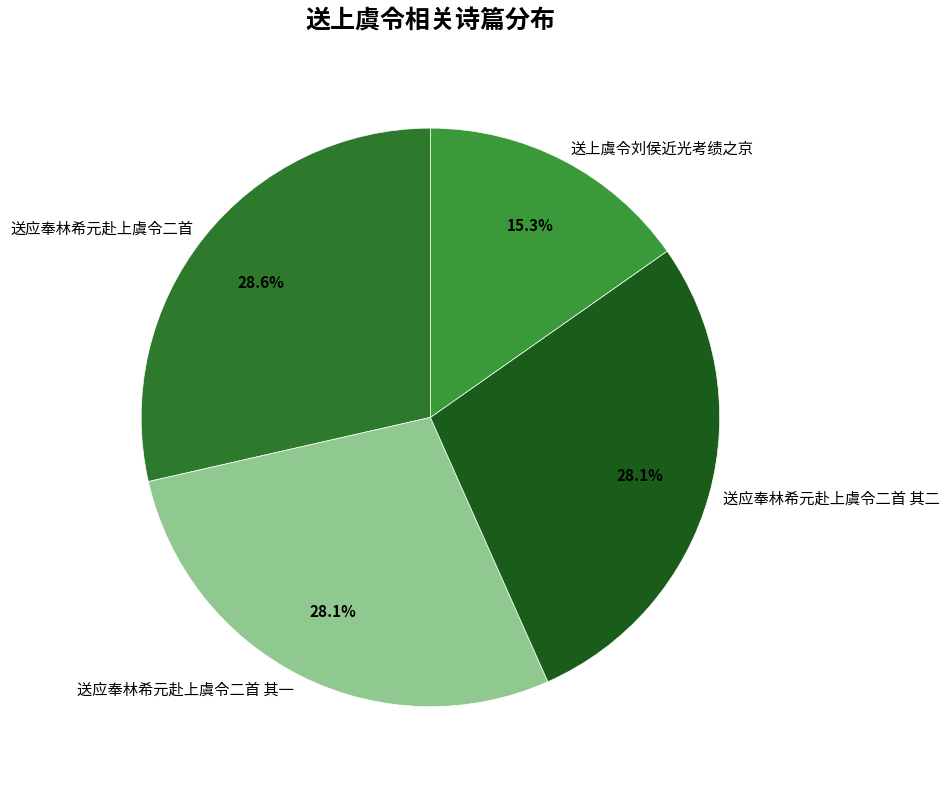

Which category has the smallest portion of the pie?

送上虞令刘侯近光考绩之京